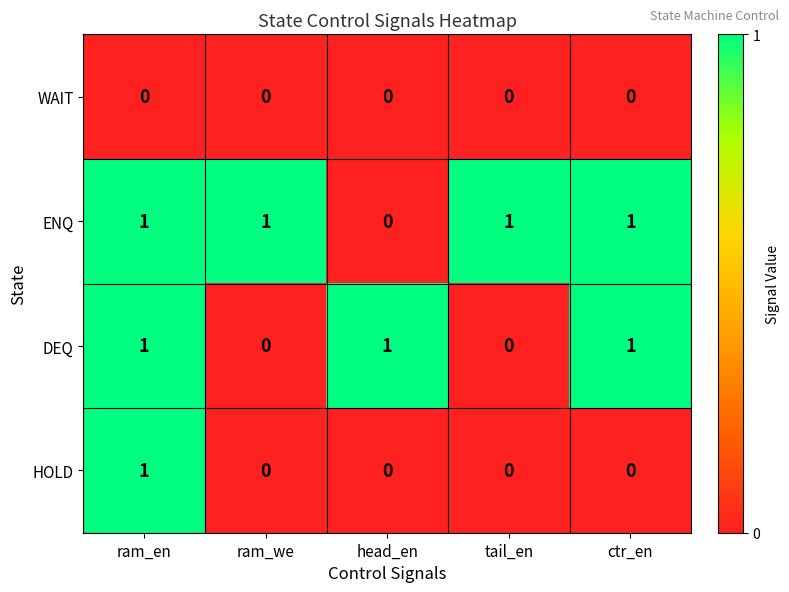

True or false: HOLD has a value of 1 at ram_en.

True